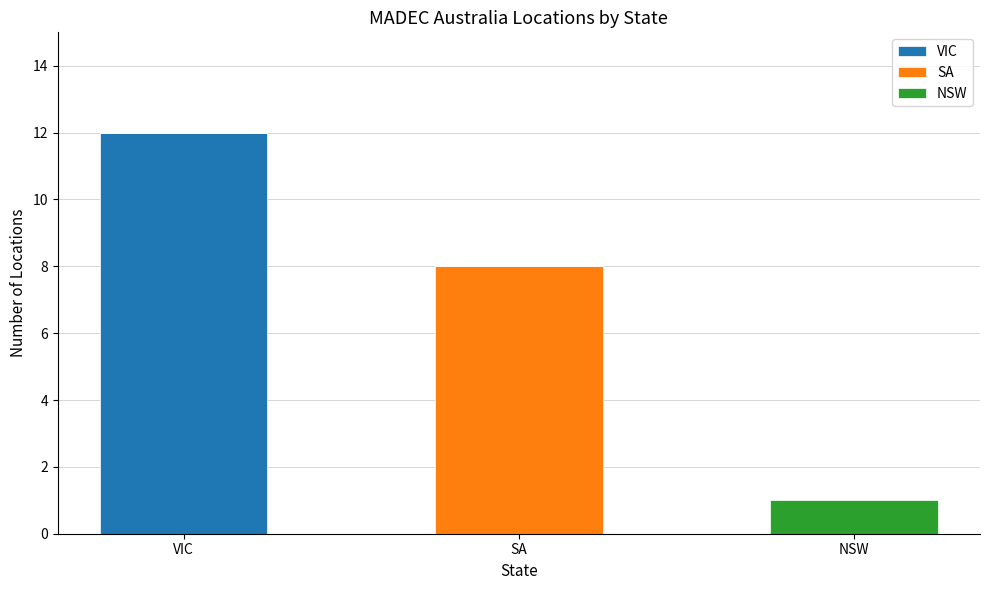

The value of VIC at VIC is 12. True or false?

True